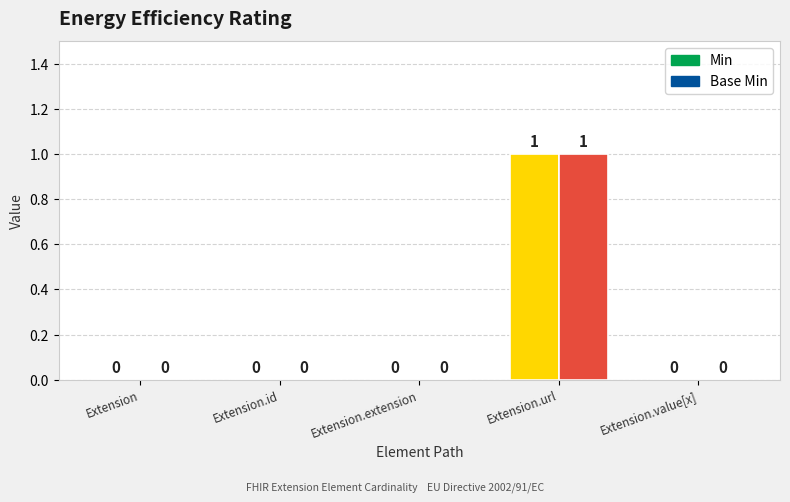

What are all the series names shown in the legend?

Min, Base Min